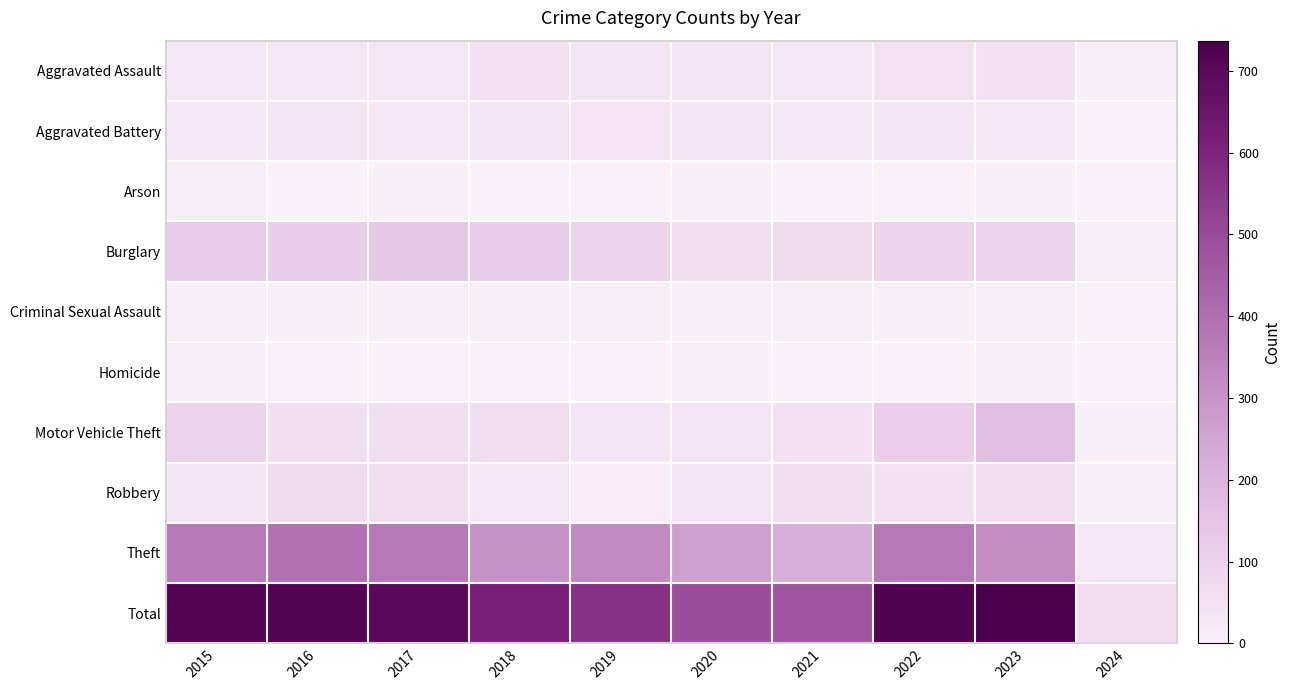

What is the greatest value displayed?

737